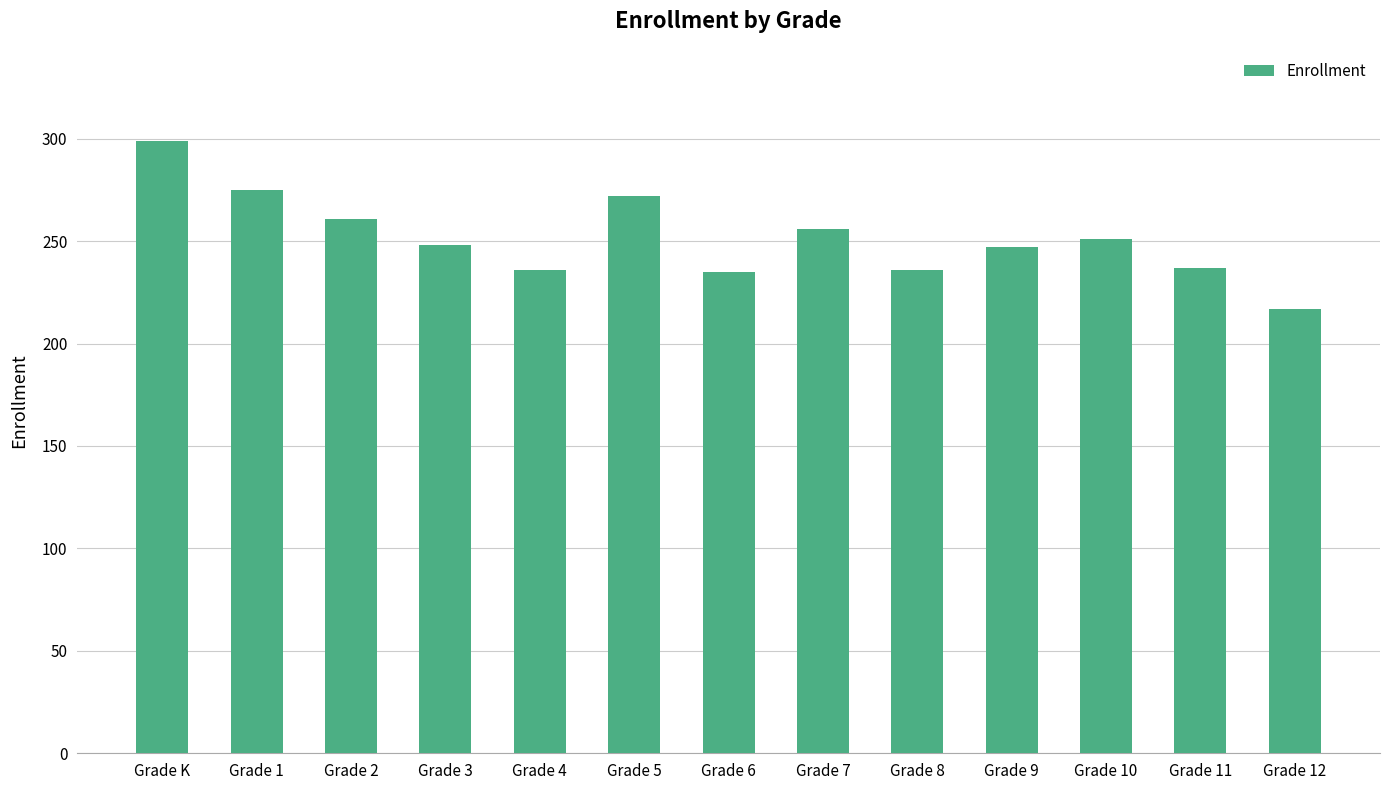

How many categories are shown in the chart?

13